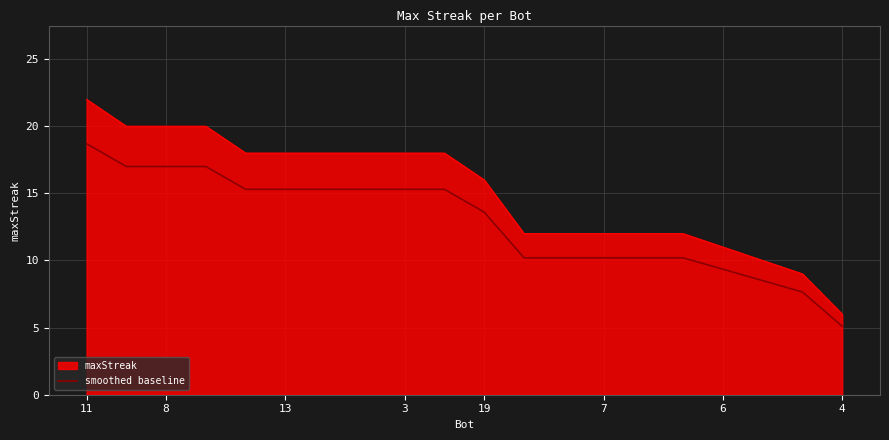

Which series has the largest range (max minus min)?

maxStreak